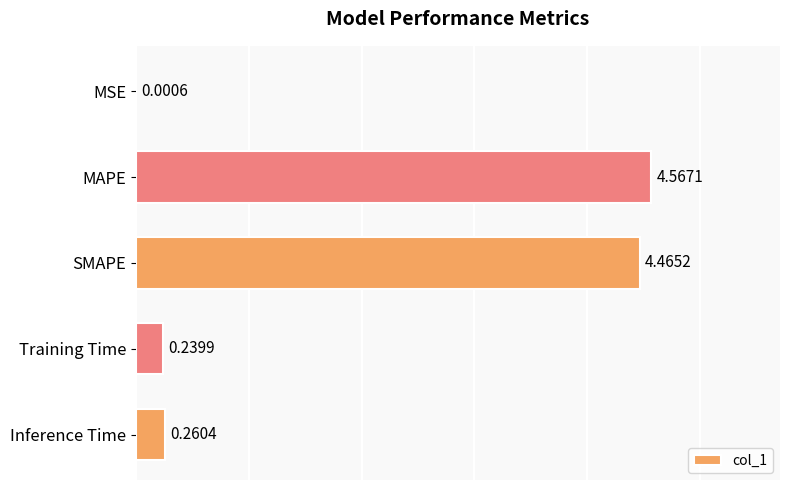

Which has a higher value, MAPE or Training Time?

MAPE